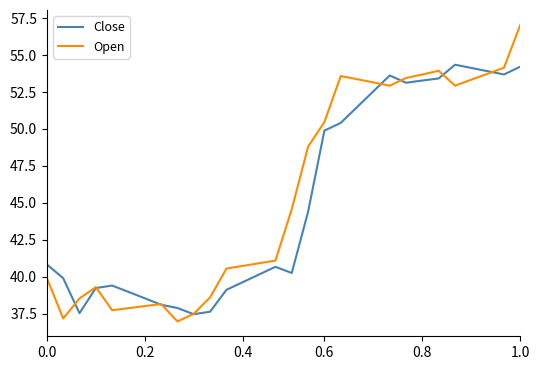

List the series in order of their peak value, lowest first.

Close, Open